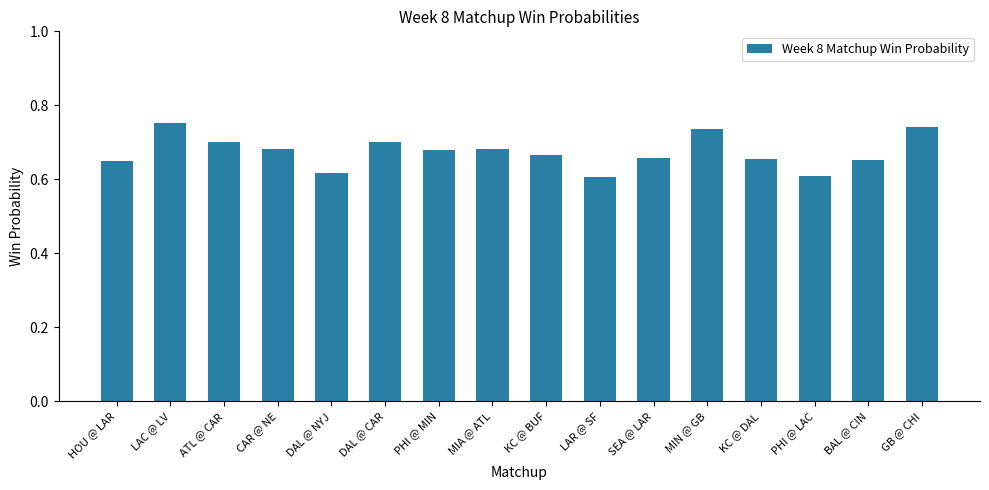

Count the values in the range 0 to 1.

16